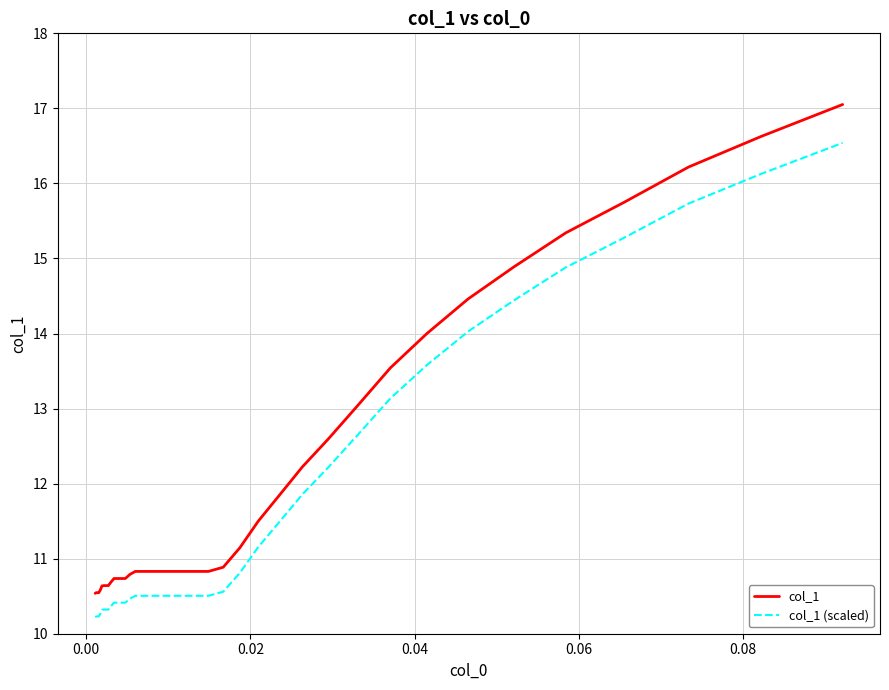

What is the difference between the maximum and minimum values in the col_1 series?

6.5